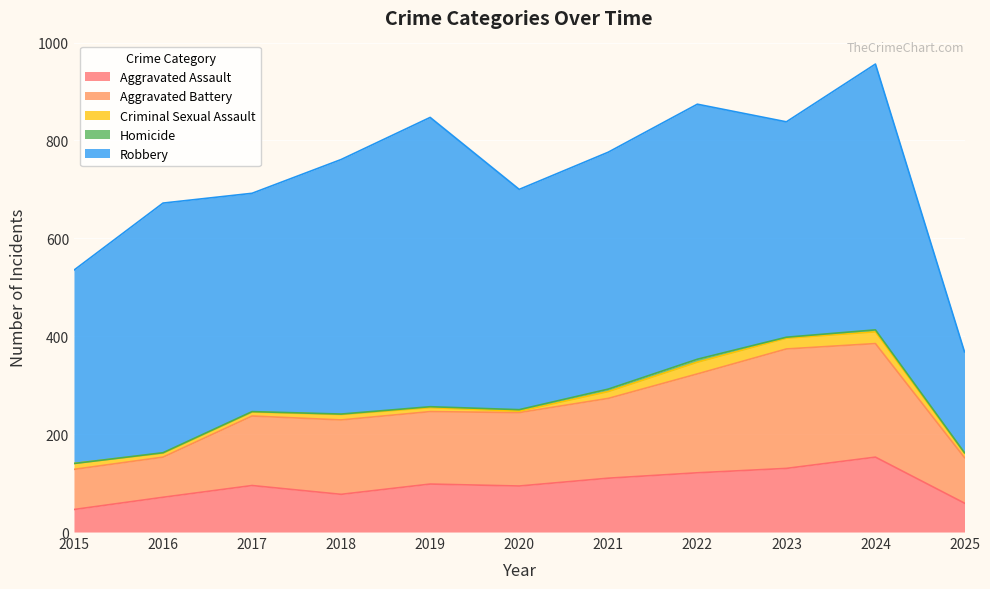

What is the difference between the highest and lowest values at 2024?

539